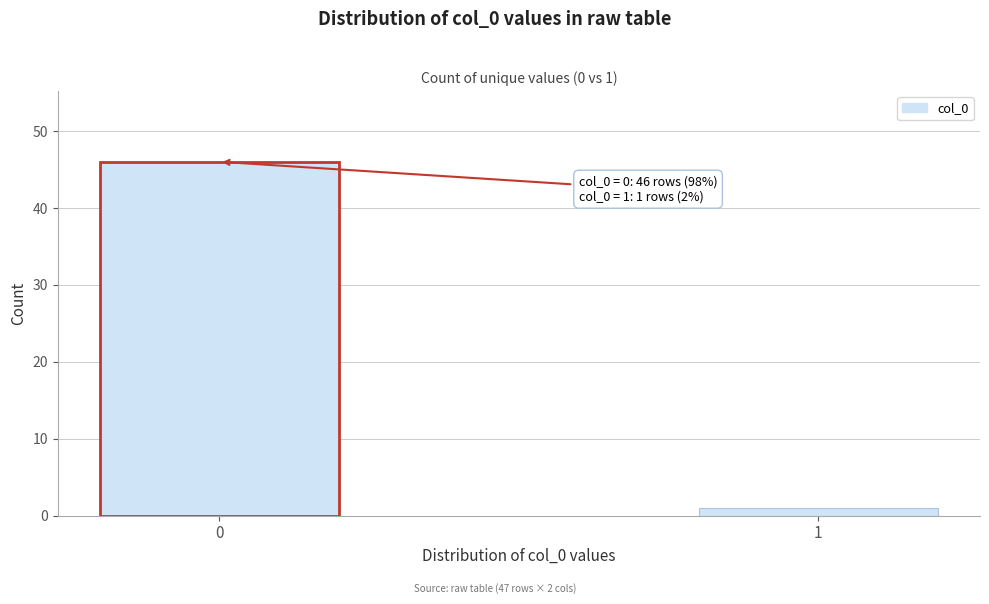

Reading left to right, transcribe all the data shown in this chart.

0=46	1=1